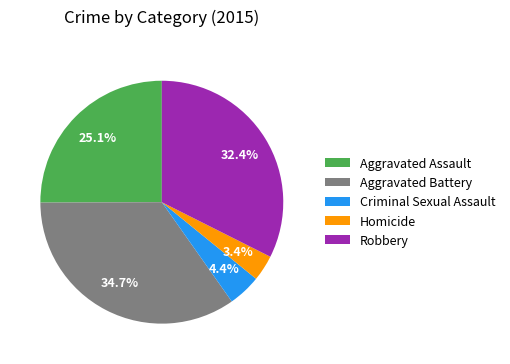

Between Aggravated Battery and Robbery, which is larger?

Aggravated Battery